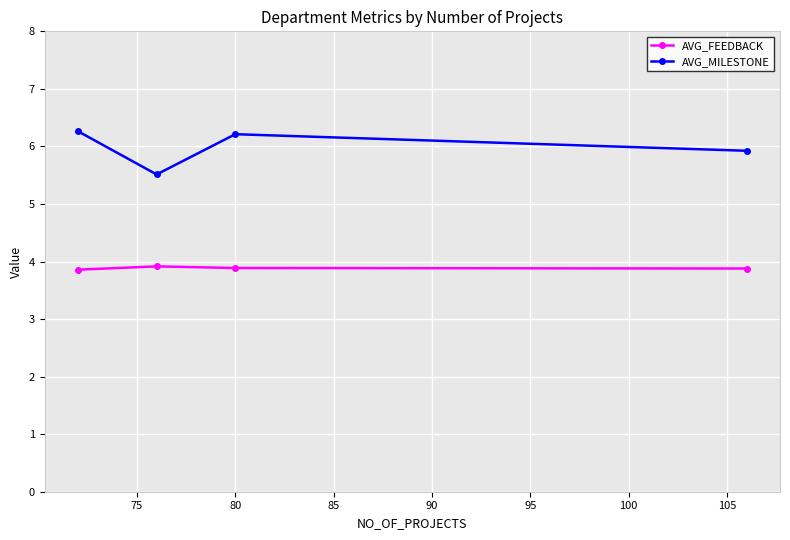

True or false: AVG_MILESTONE and AVG_FEEDBACK intersect in this chart.

False